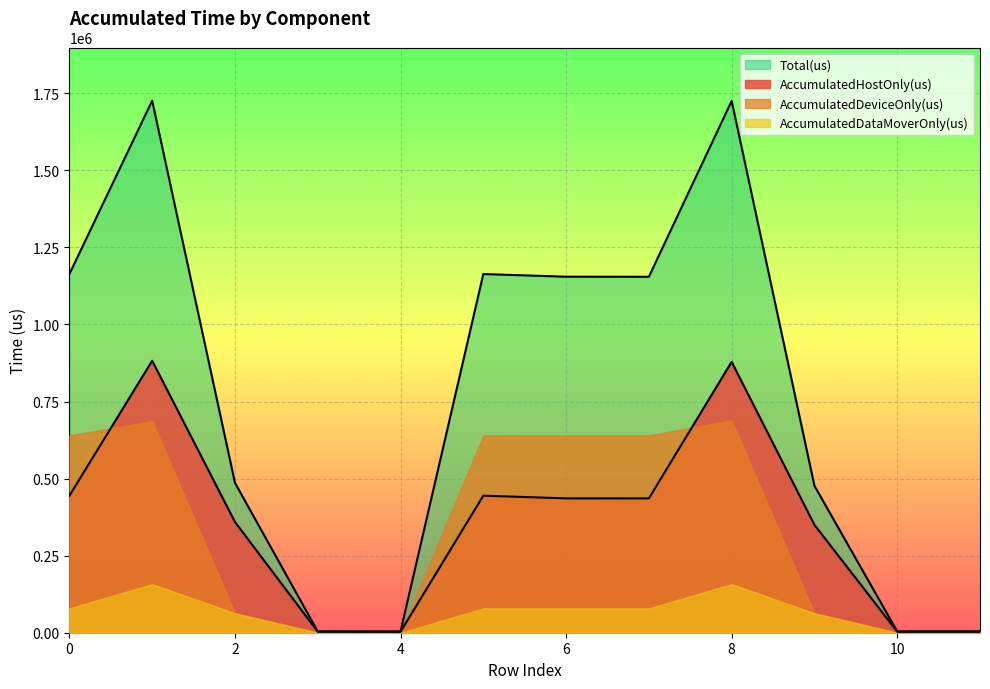

The value of AccumulatedHostOnly(us) at 11 is 5601.2. True or false?

False